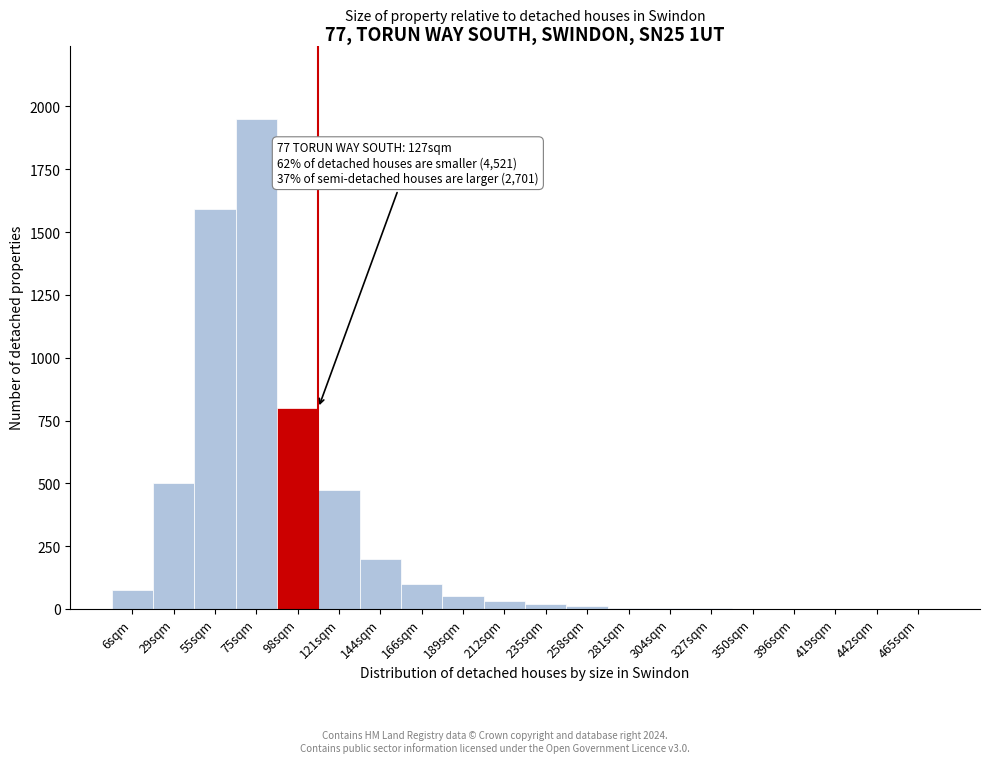

At which category does the chart reach its peak across all series?

75sqm